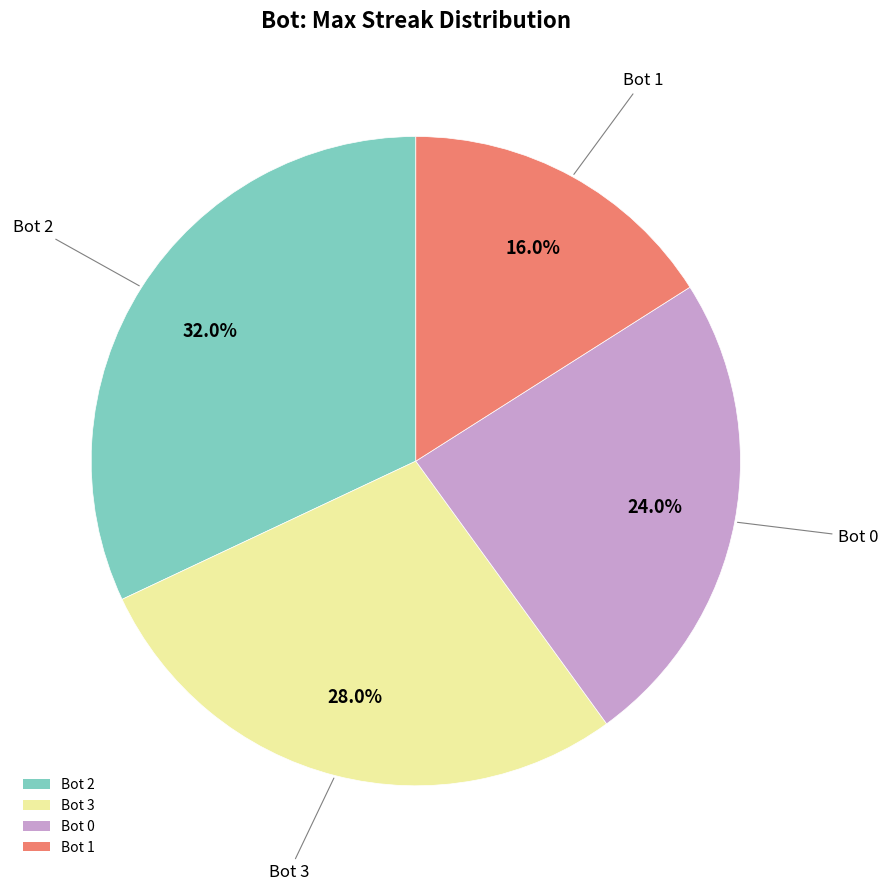

Between Bot 3 and Bot 2, which is larger?

Bot 2